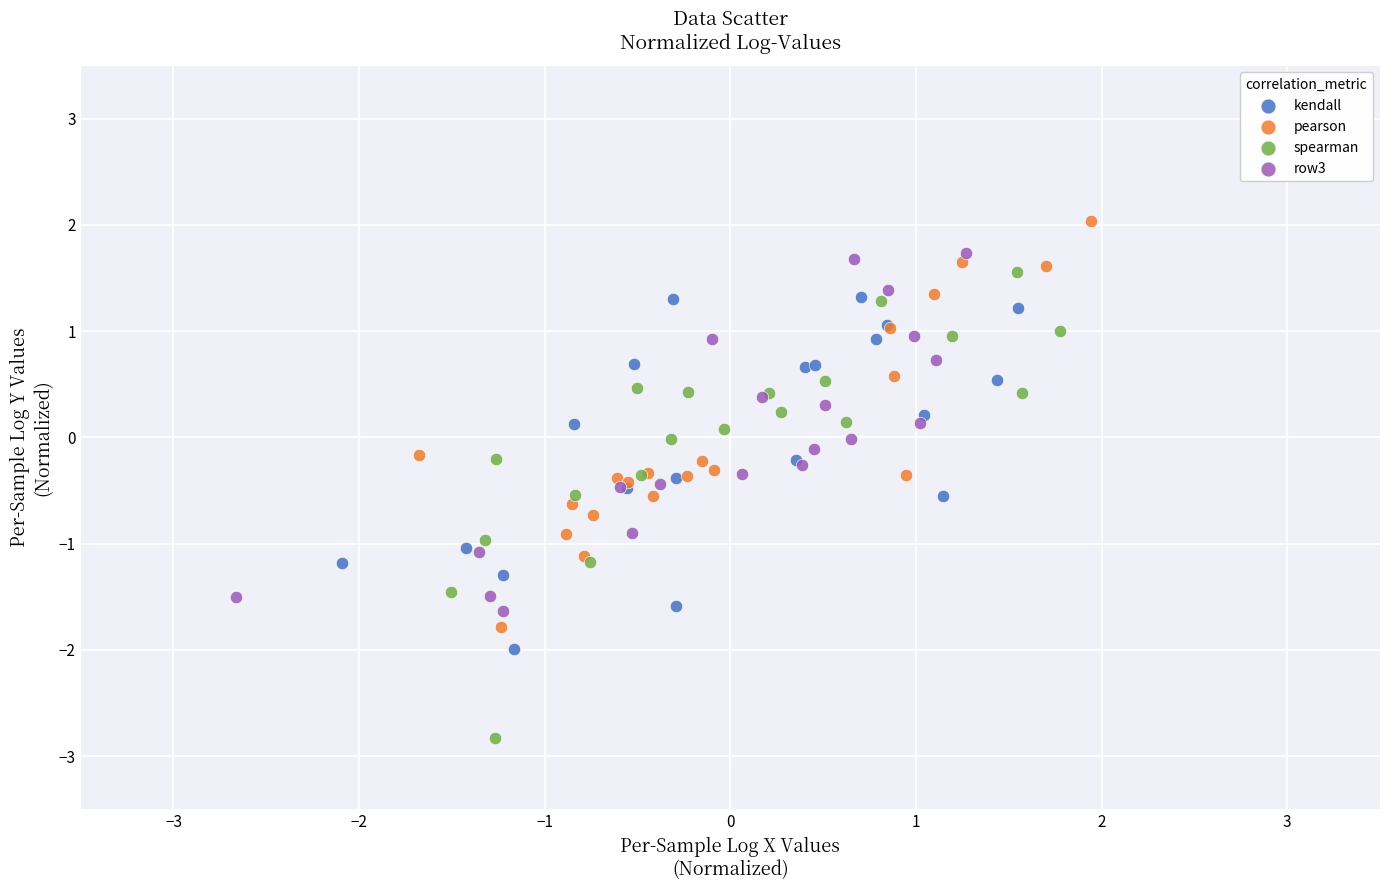

Which series contains the highest Y value?

pearson